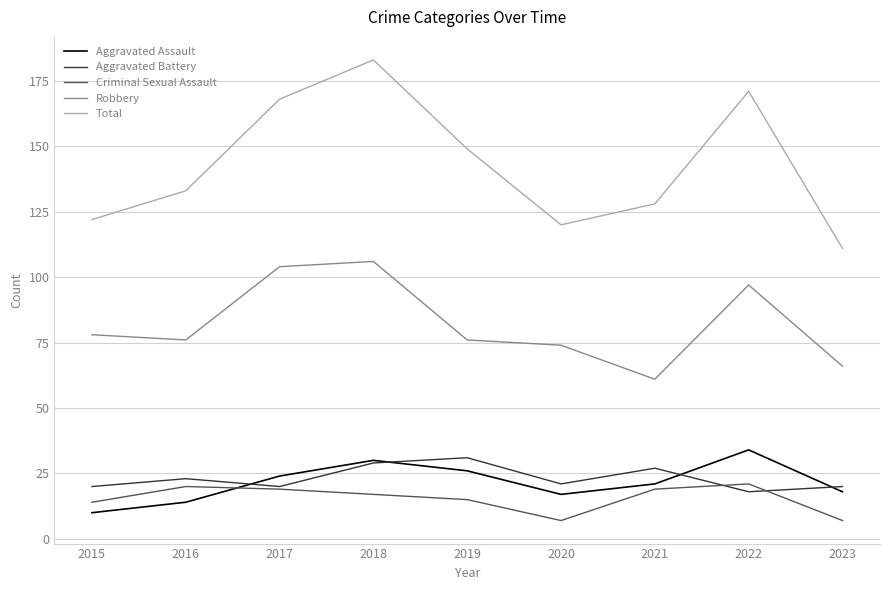

Is this an area chart (filled region under the line)?

No